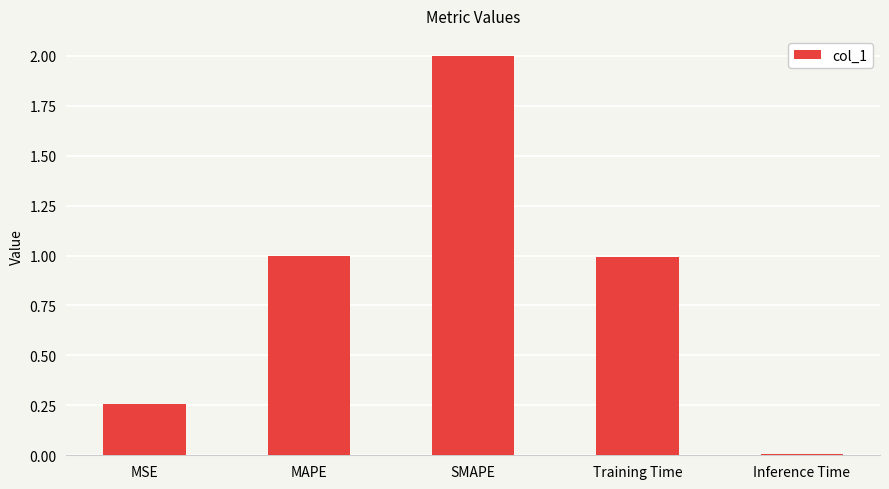

What is the greatest value displayed?

2.0